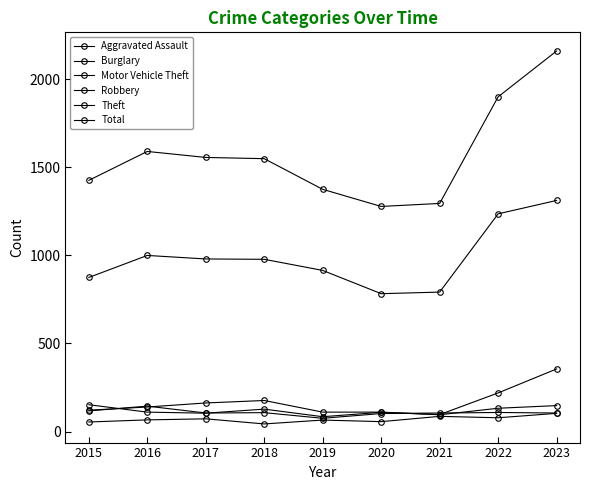

Which category has the highest value across all series?

2023